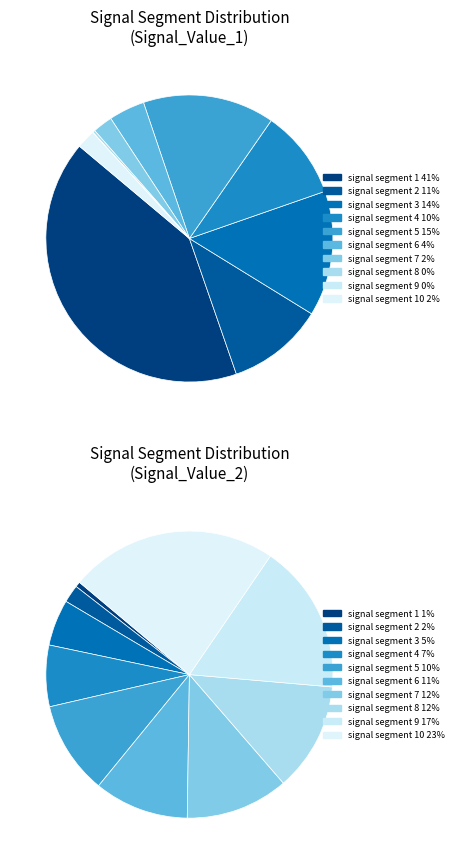

How many segments does this pie chart have?

10